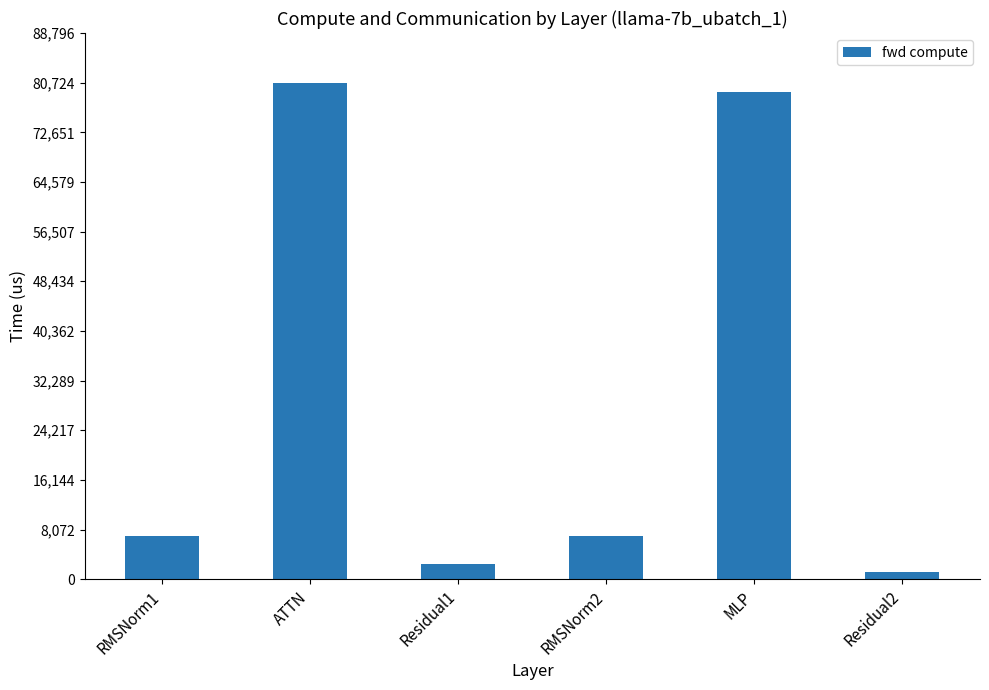

Count the number of data series in this chart.

1